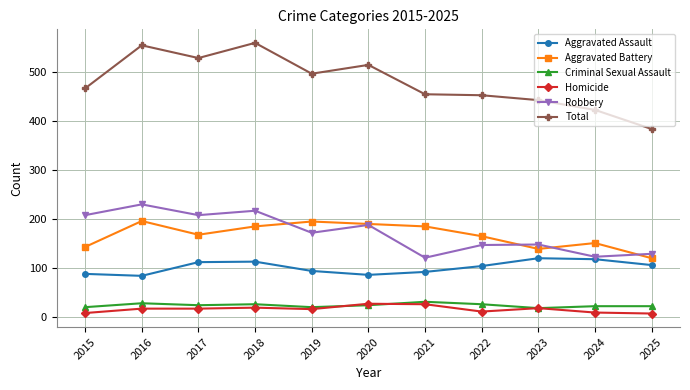

What is the greatest value displayed?

560